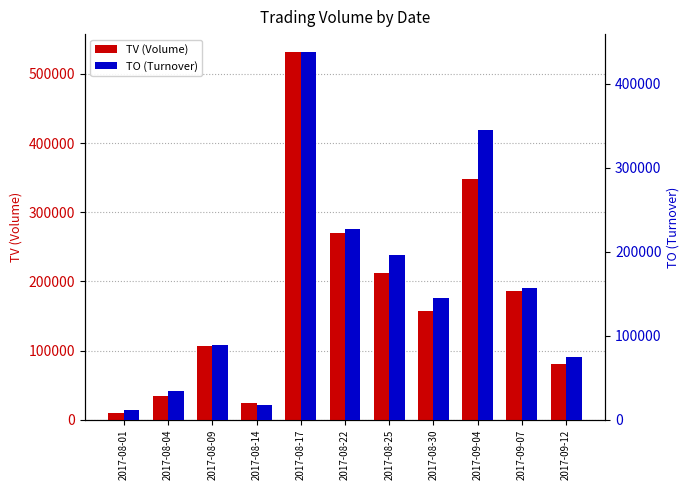

The value of TV (Volume) at 2017-08-30 is 221156. True or false?

False